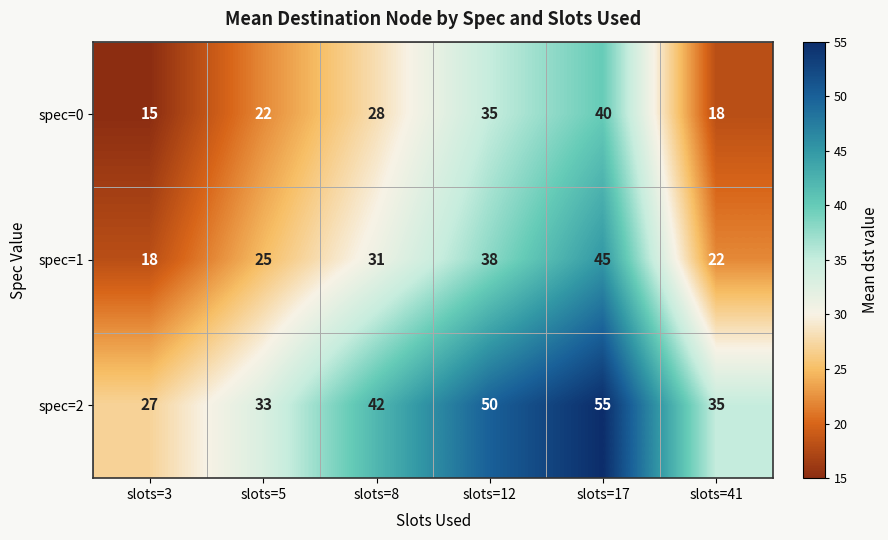

Reading right to left, what are all the values shown in this chart?

spec=0: 18	40	35	28	22	15
spec=1: 22	45	38	31	25	18
spec=2: 35	55	50	42	33	27